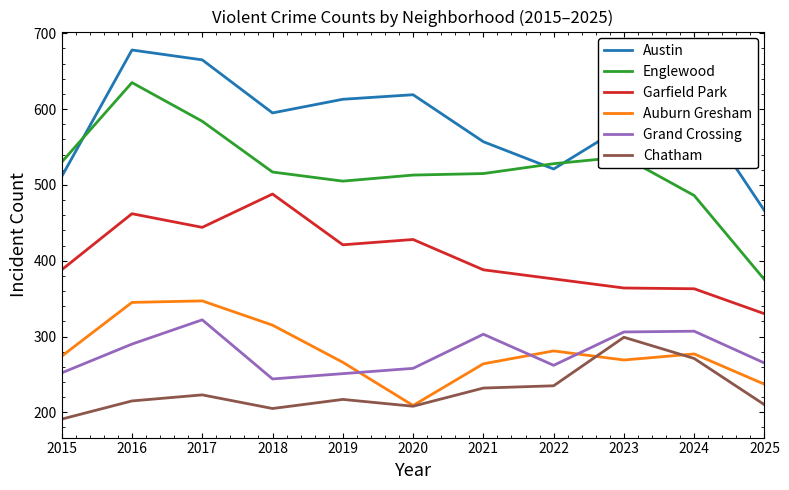

Which series has the largest total across all categories?

Austin